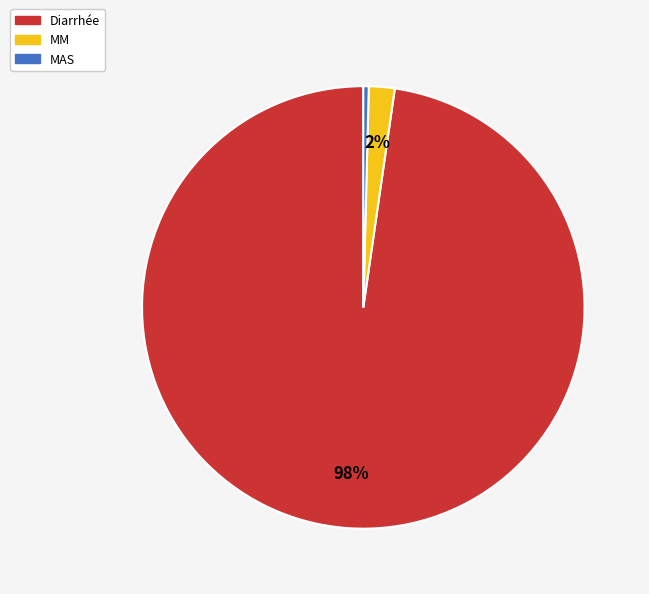

Which slice represents more than half of the pie?

Diarrhée